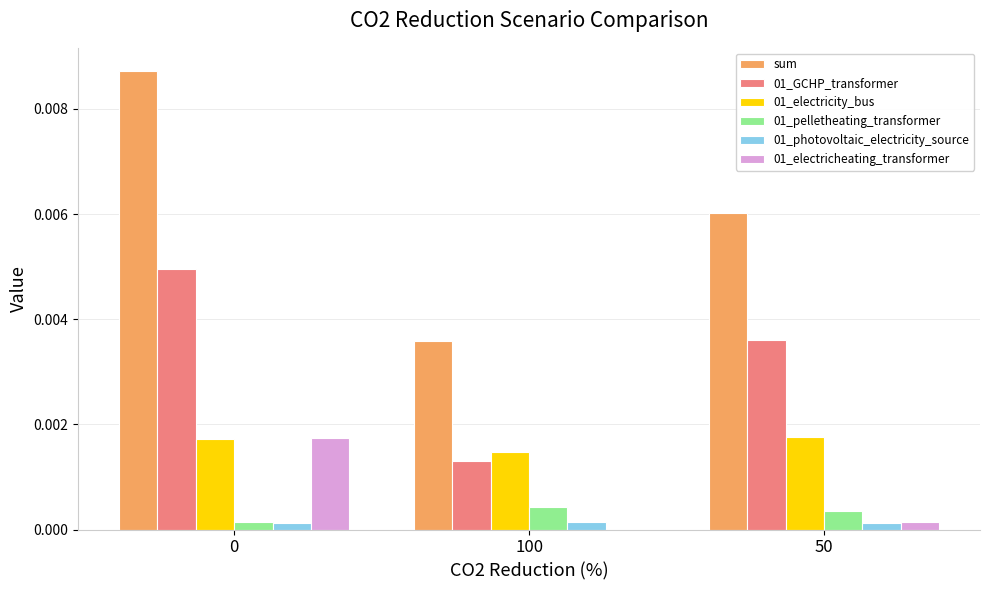

Which series changed the most between 100 and 50?

sum